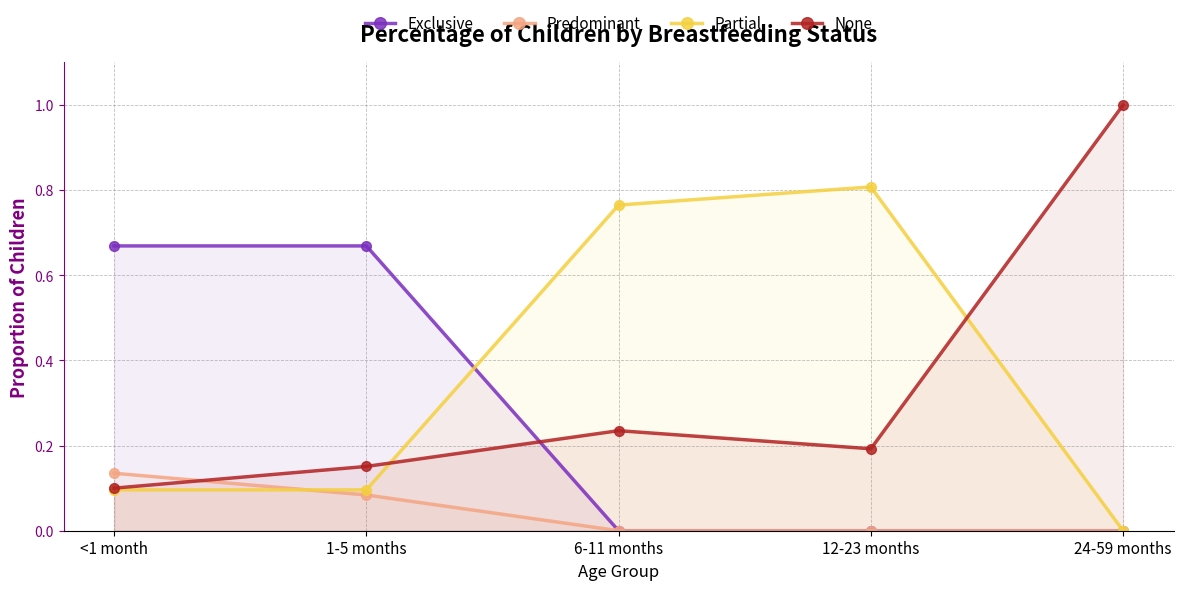

What is the sum of the Predominant values at <1 month and 6-11 months?

0.1